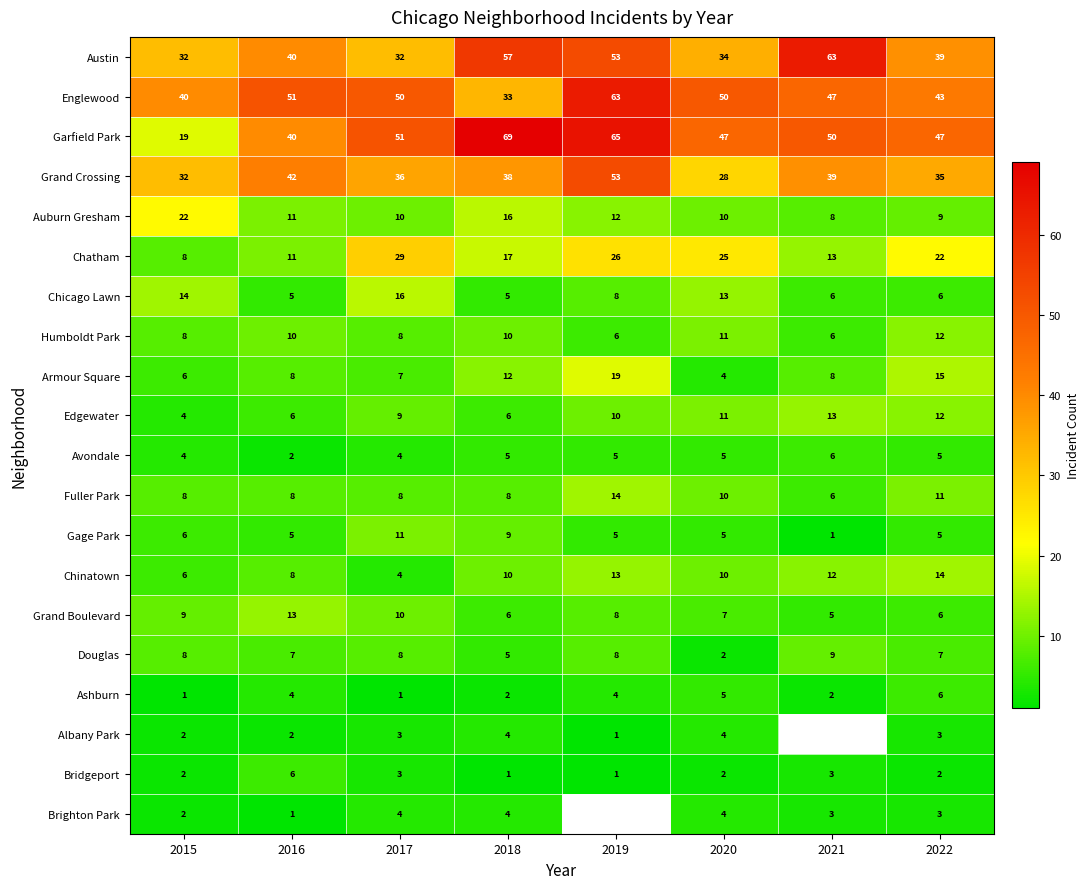

What is the minimum value for Auburn Gresham?

8